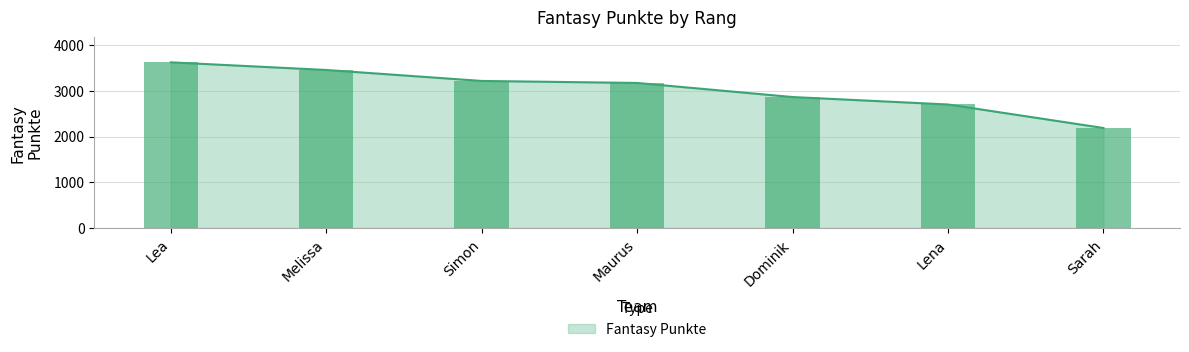

Reading left to right, extract all data points from this chart.

3624	3457	3217	3173	2865	2702	2188